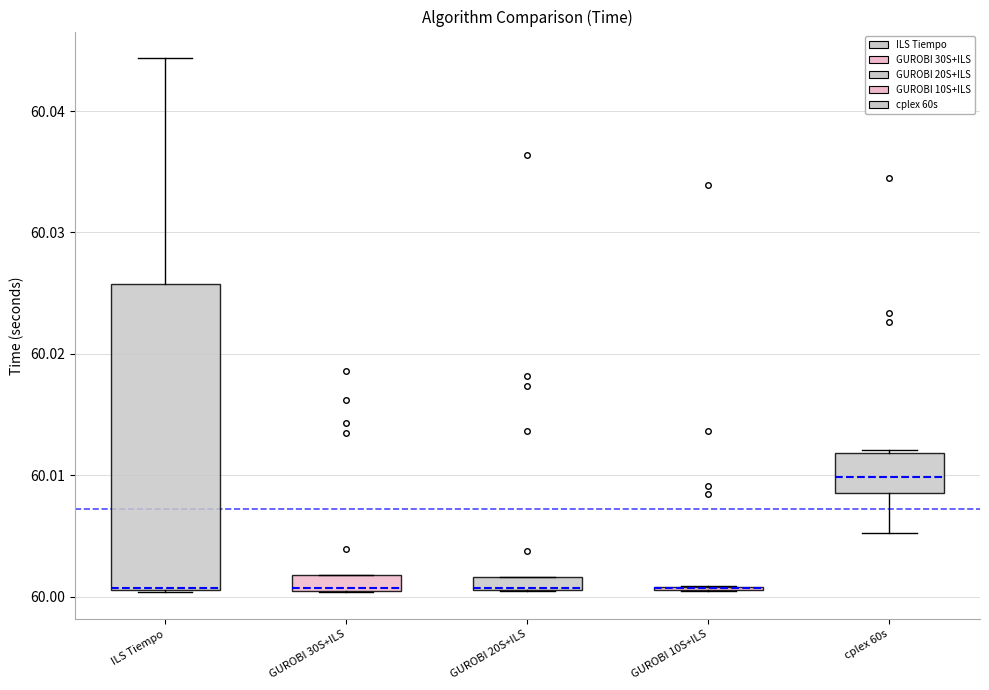

Where is the upper edge of the box for cplex 60s on the y-axis? The values are not printed on the chart, so give them approximately, as read against the axis.

60.012